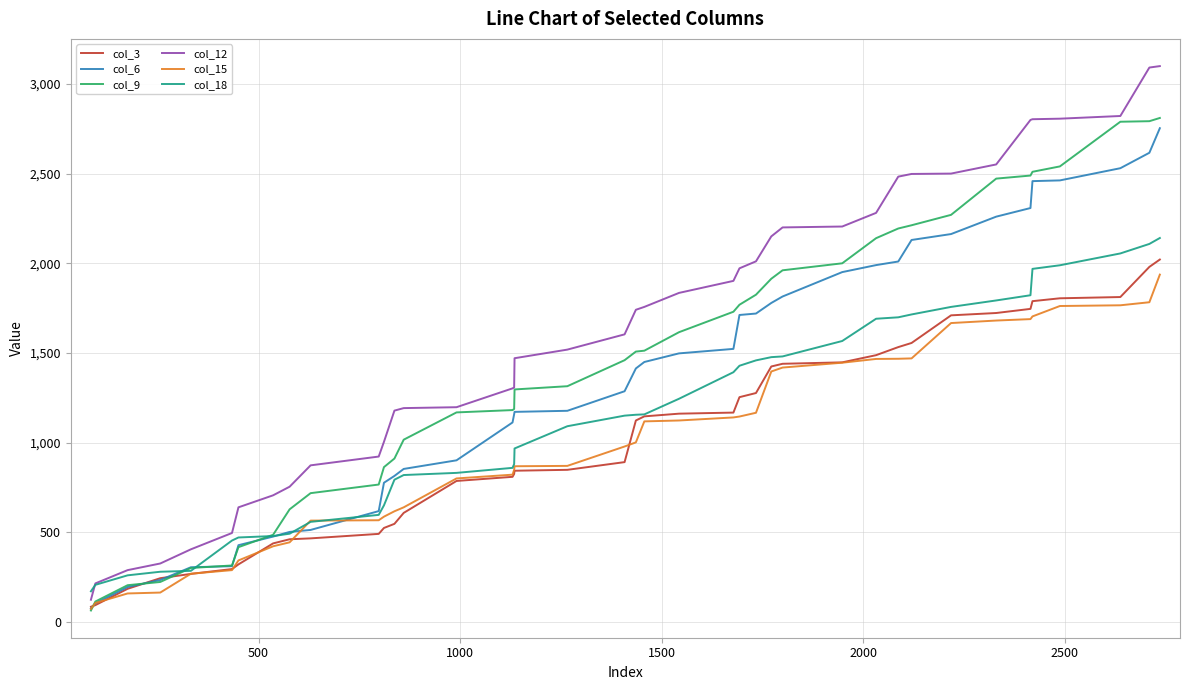

What is the highest value of the col_3 series?

2021